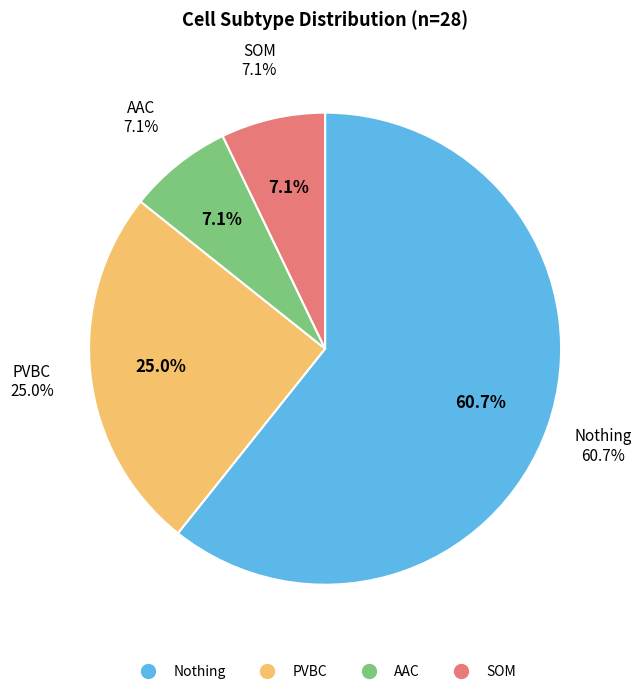

Do SOM and AAC together represent more than half of the pie?

No